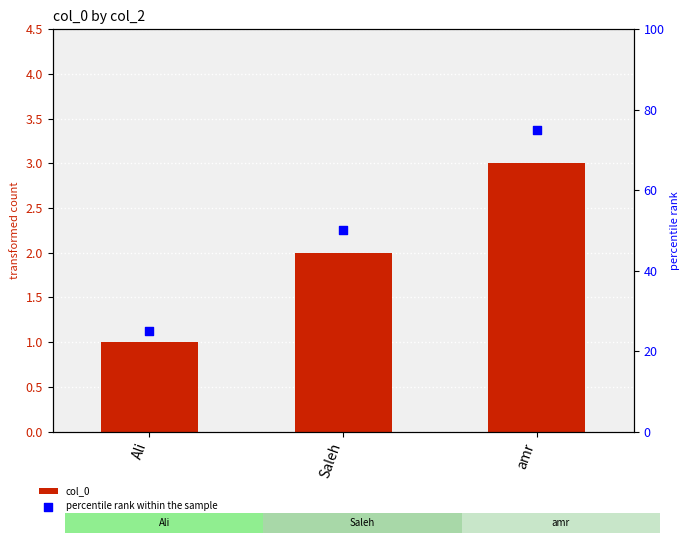

What are all the series names shown in the legend?

col_0, percentile rank within the sample